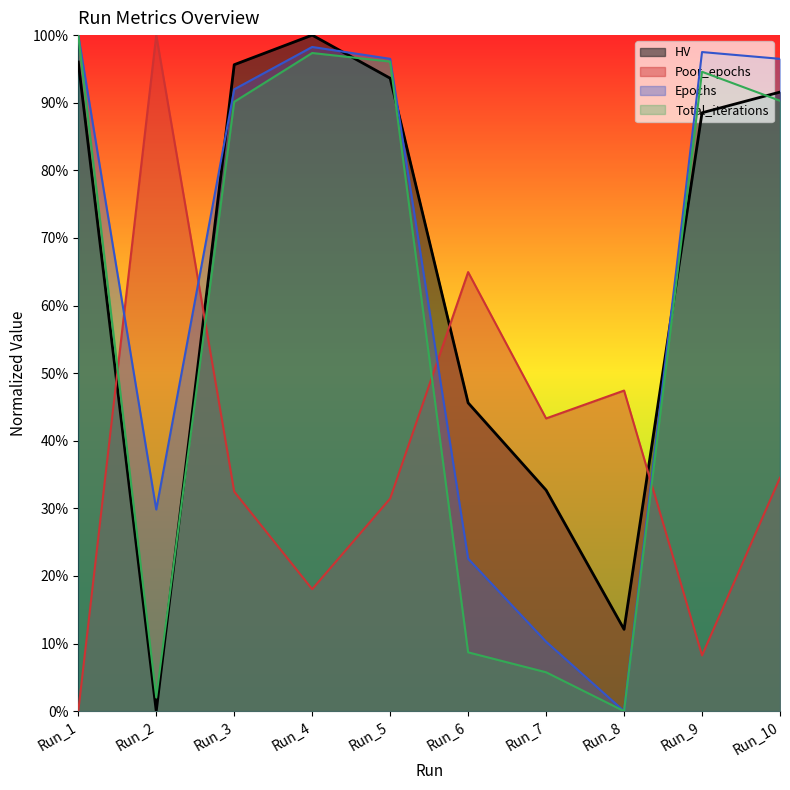

What is the difference between the highest and lowest values at Run_7?

0.4